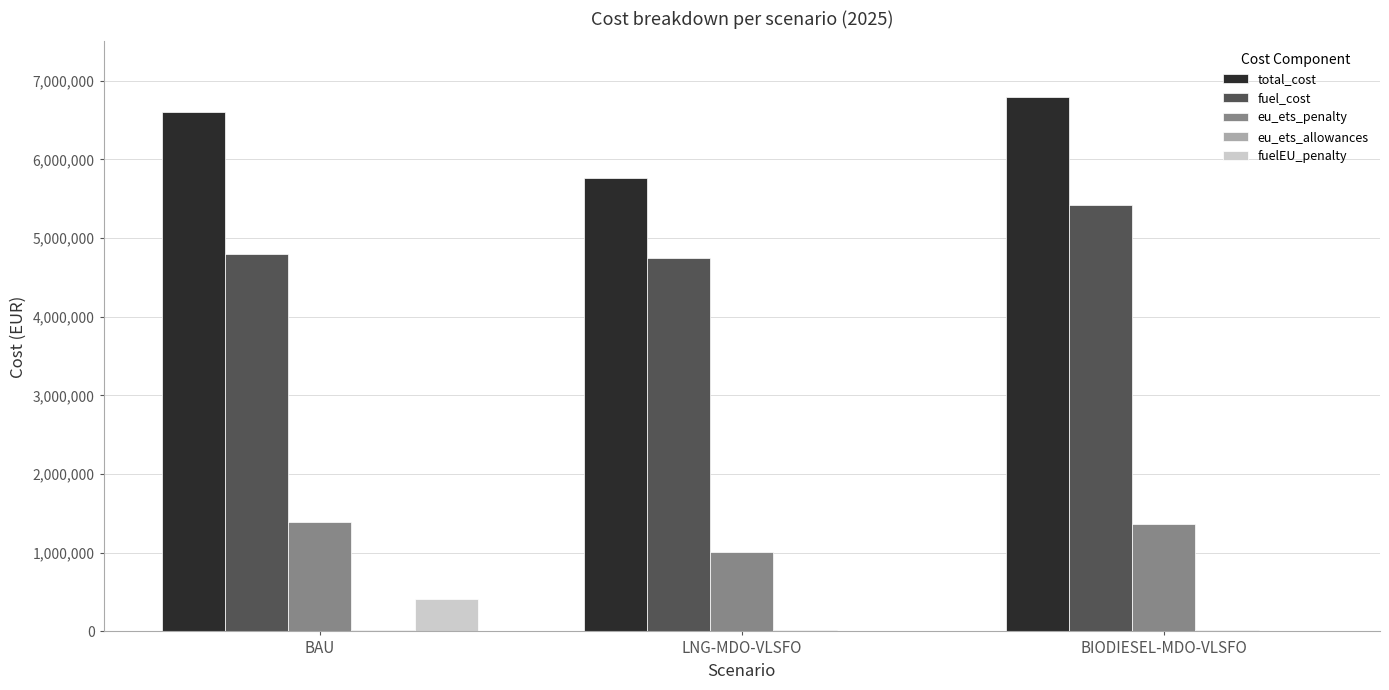

The value of fuelEU_penalty at BAU is 414525.0. True or false?

True